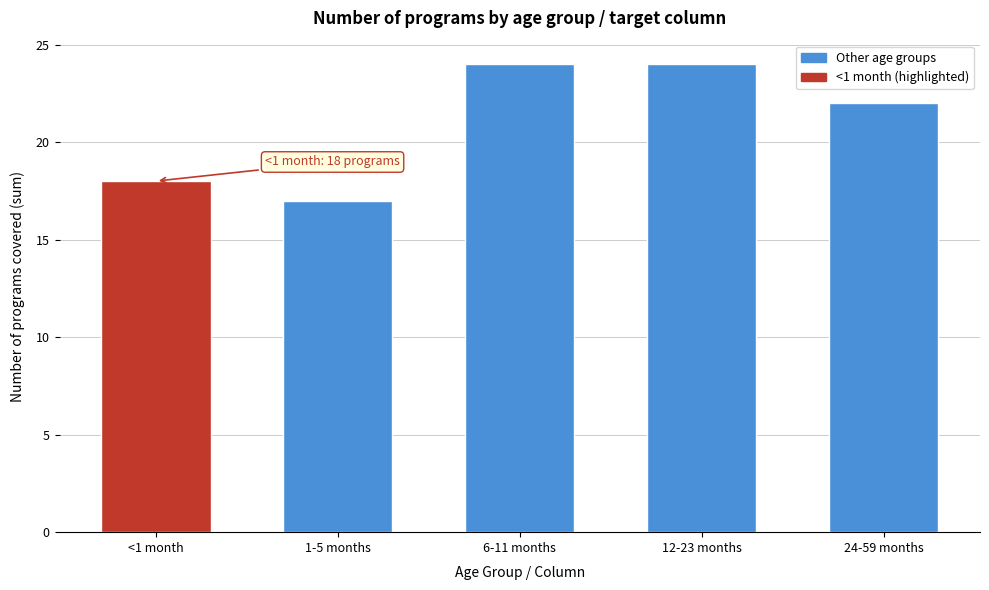

Reading left to right, what are all the values shown in this chart?

<1 month=18	1-5 months=17	6-11 months=24	12-23 months=24	24-59 months=22